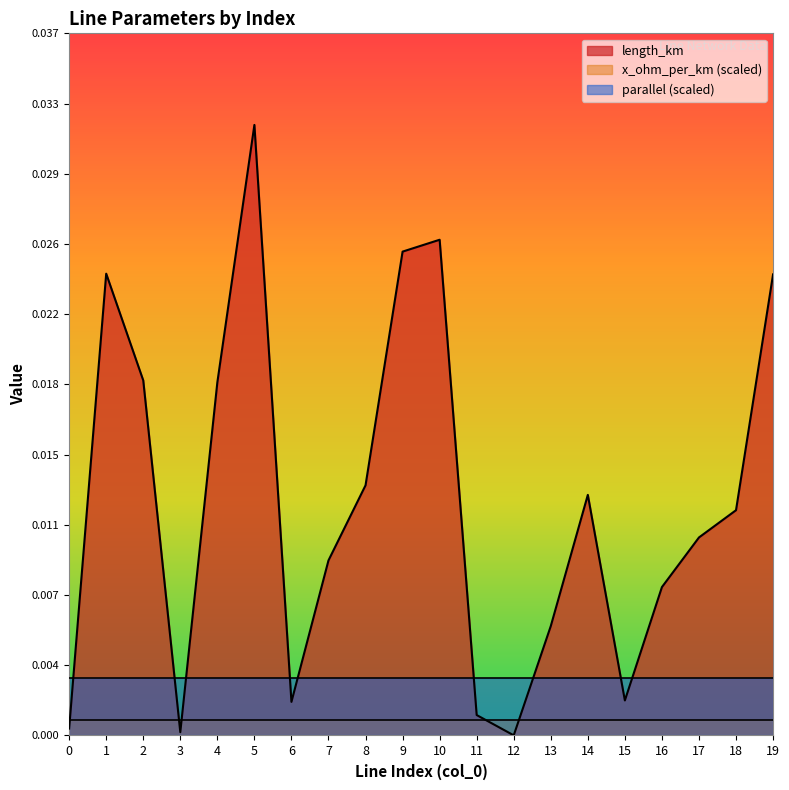

Rank the series at 18 from highest to lowest value.

length_km, parallel (scaled), x_ohm_per_km (scaled)